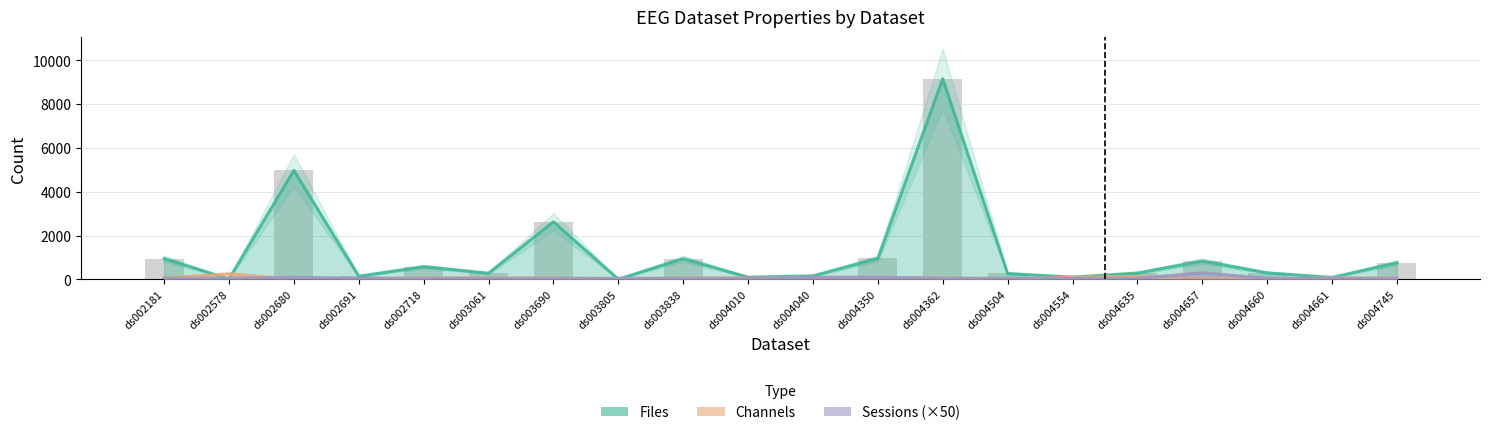

Which series has the largest range (max minus min)?

Files